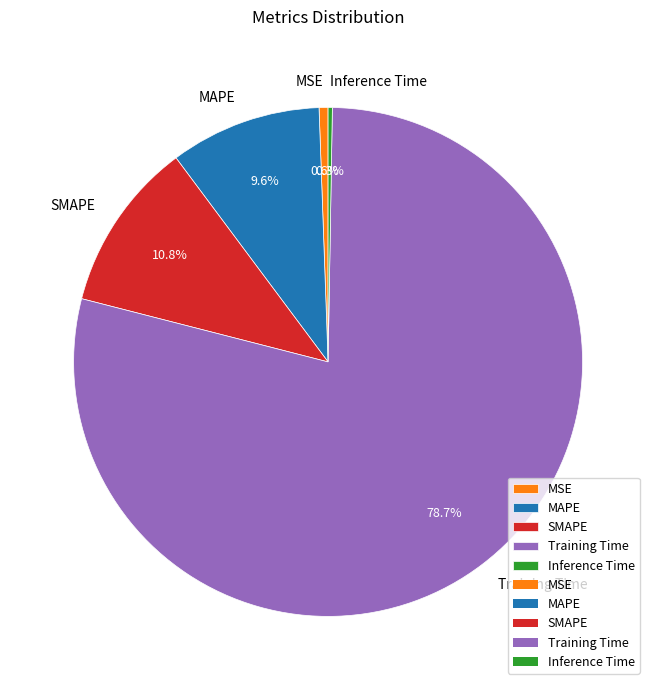

Is there any slice that represents more than half of the pie?

Yes